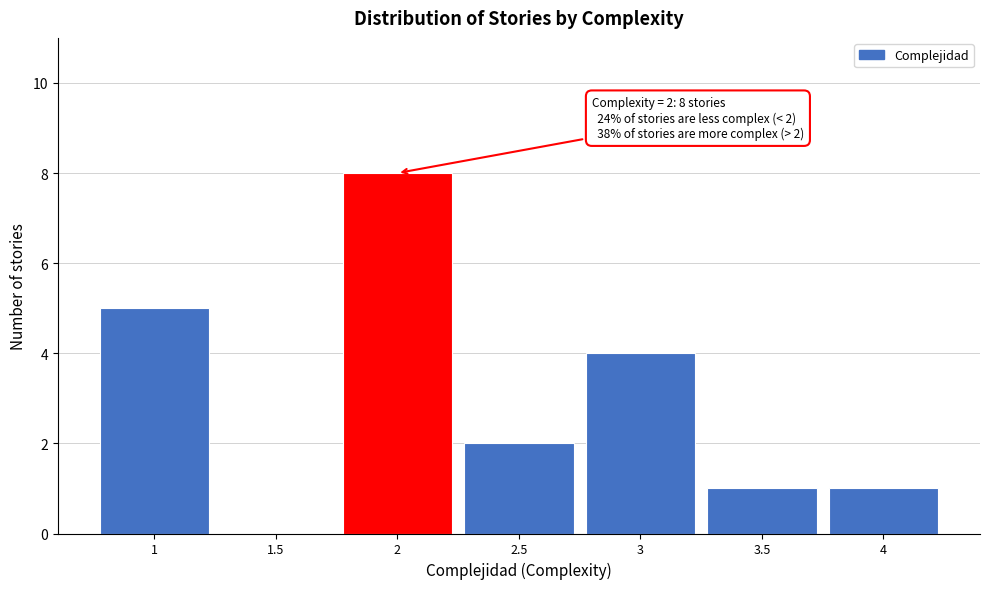

Over which range of the x-axis is the bar tallest?

1.75 to 2.25